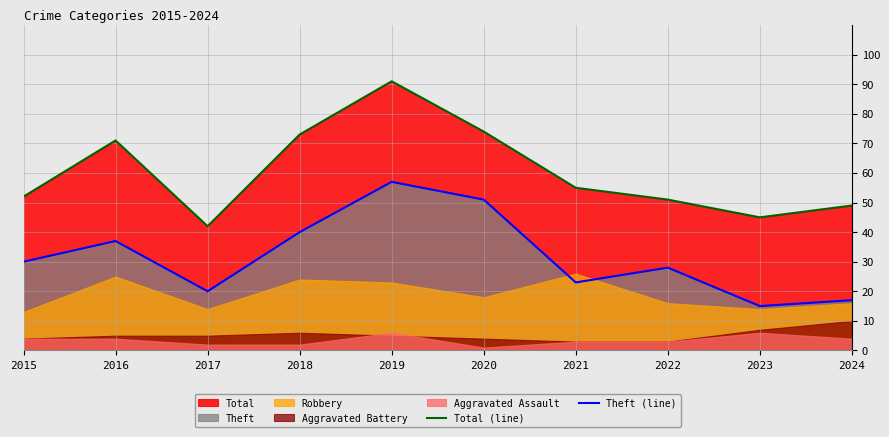

What is the minimum value for Total (line)?

42